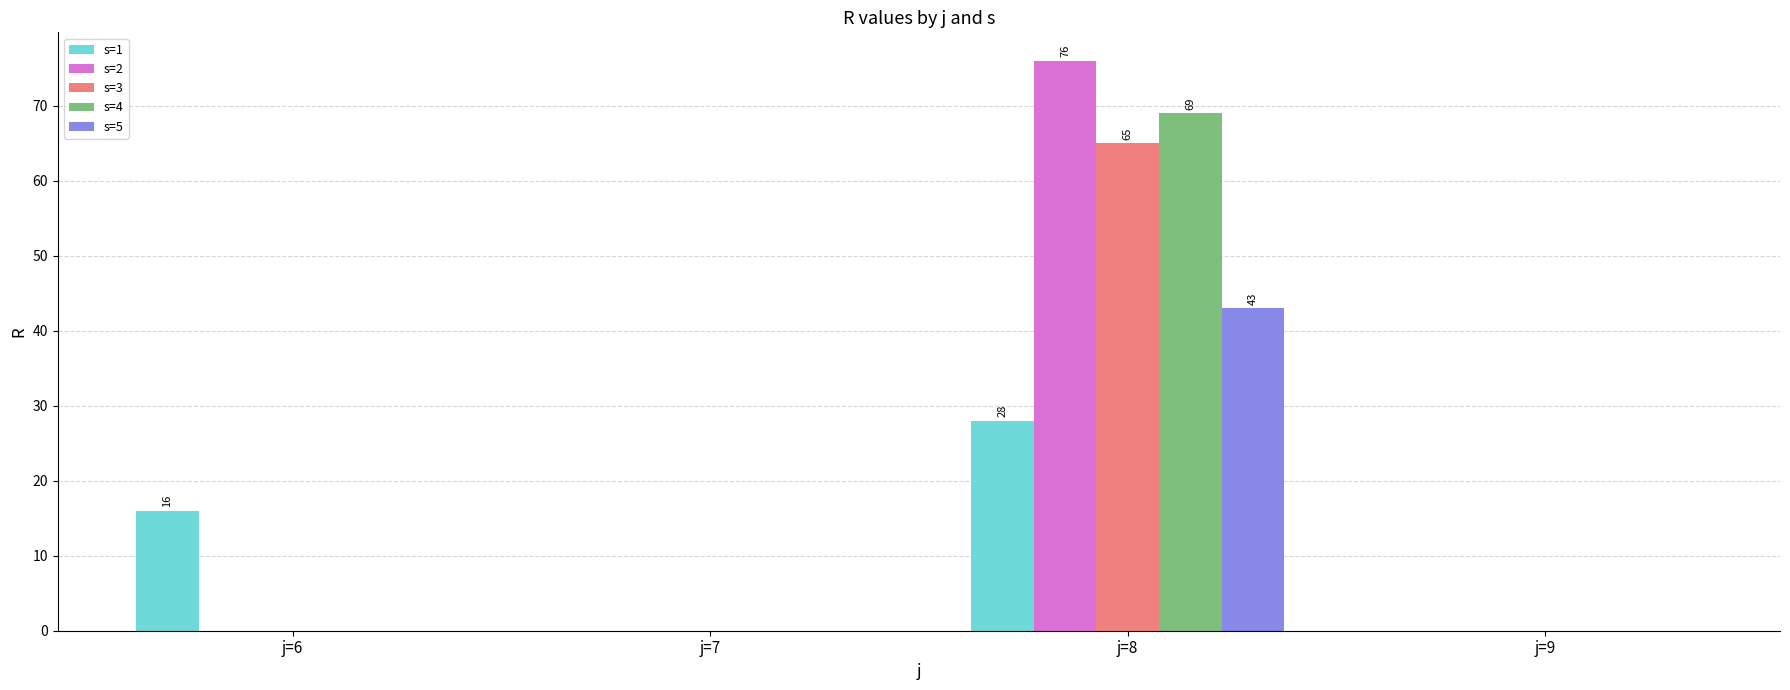

What are all the series names shown in the legend?

s=1, s=2, s=3, s=4, s=5